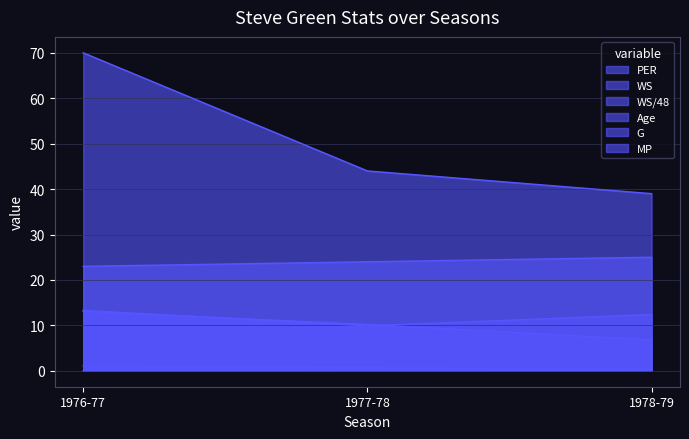

Is it true that MP equals 4.2 at 1978-79?

False